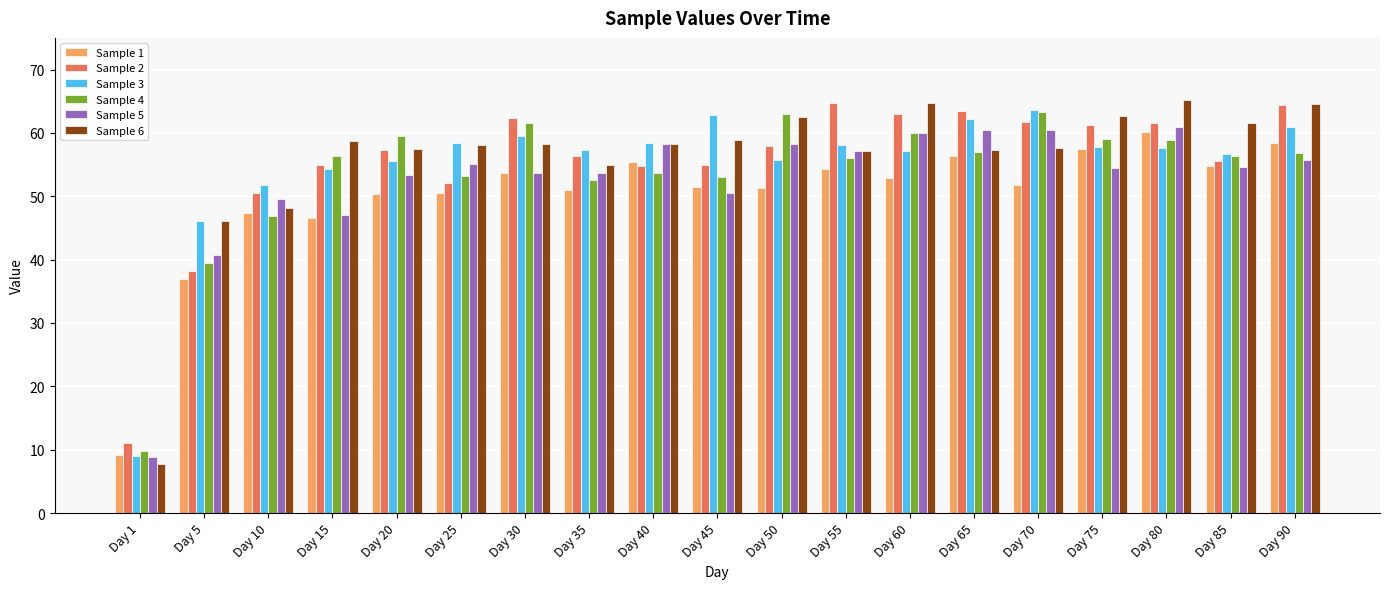

The Sample 1 series shows 51.8 at Day 70. True or false?

True